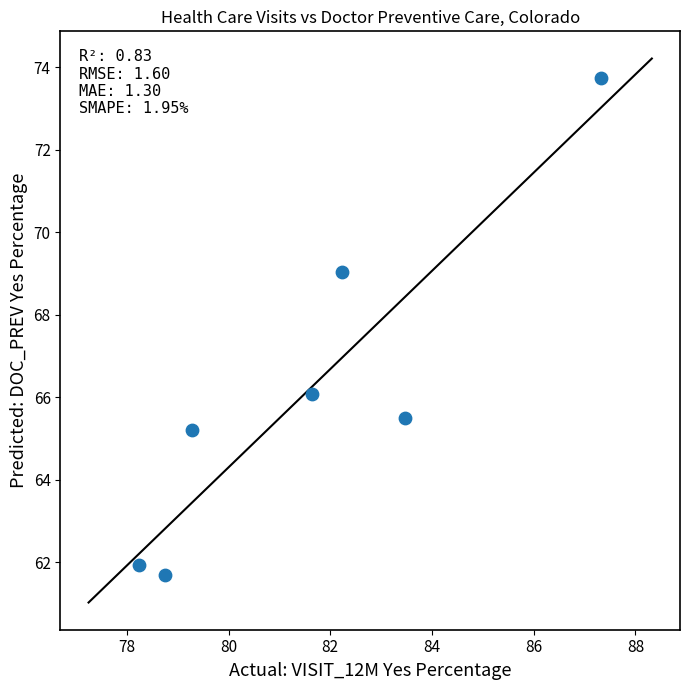

What is the average X value?

81.6